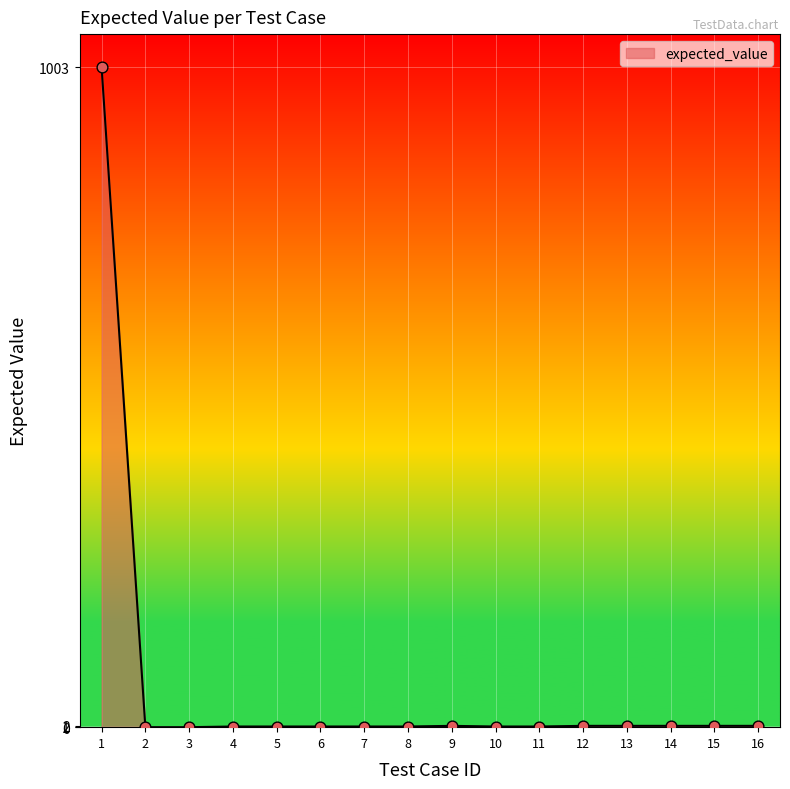

What is the difference between the maximum and minimum values?

1003